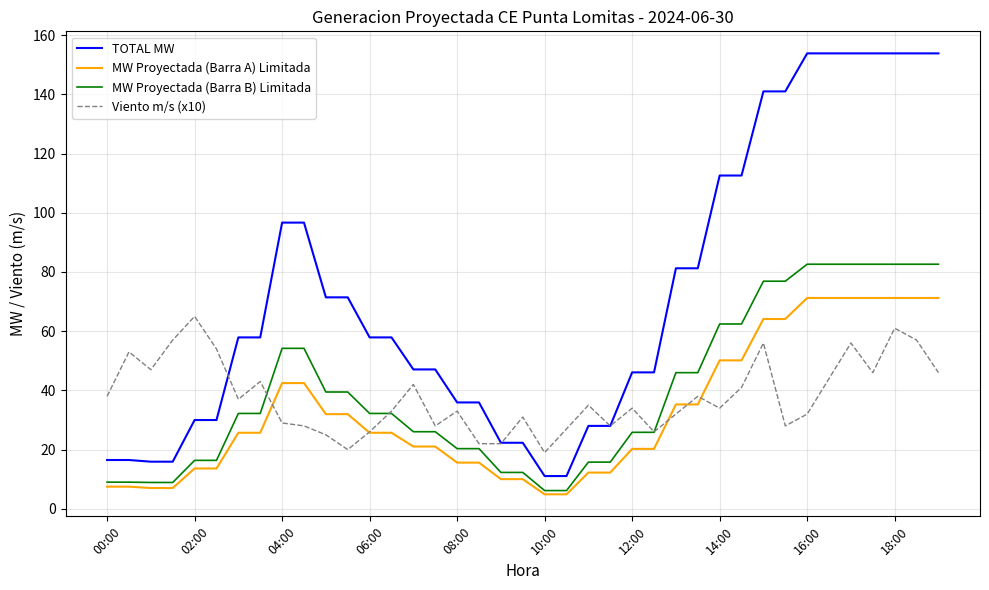

How many times do Viento m/s (x10) and MW Proyectada (Barra A) Limitada cross each other?

5